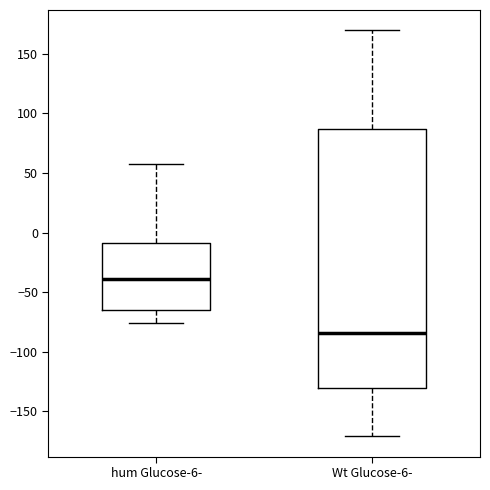

Reading left to right, transcribe this box plot: for each box, give where its median line is, the range the box spans, and where its two whiskers end, as read against the y-axis. The values are not printed on the chart, so give them approximately, as read against the axis.

hum Glucose-6-: median -40, box -65 to -10, whiskers -75 to 60
Wt Glucose-6-: median -85, box -130 to 85, whiskers -170 to 170